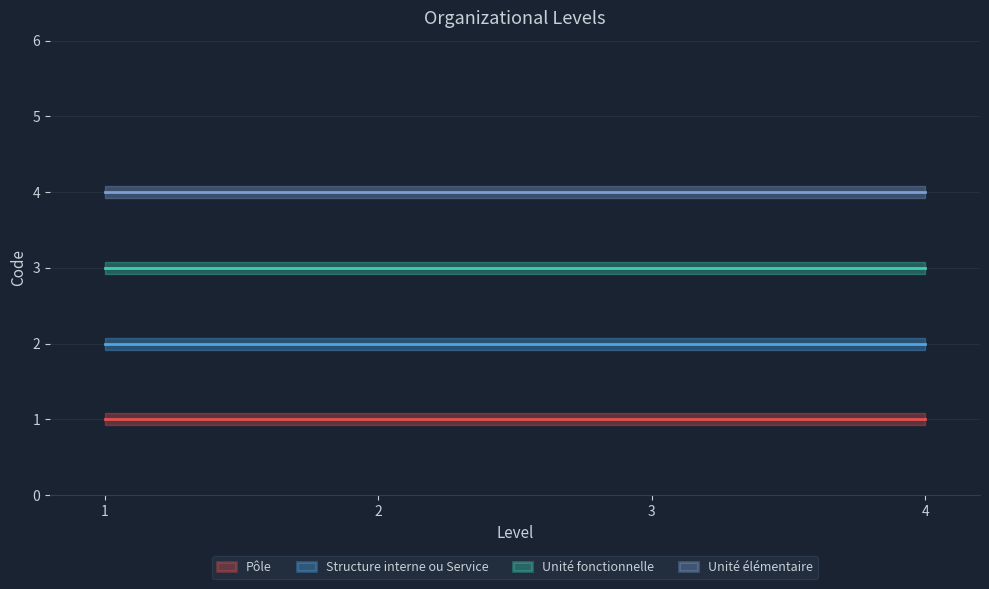

Between 3 and 4, which is larger?

3